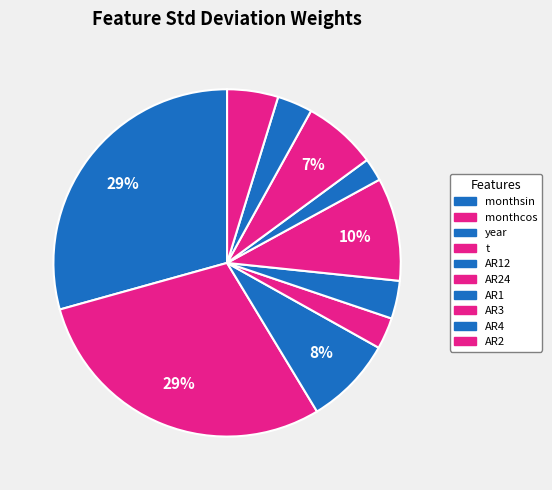

Rank the categories by value from lowest to highest.

AR1, t, AR4, AR12, AR2, AR3, year, AR24, monthsin, monthcos